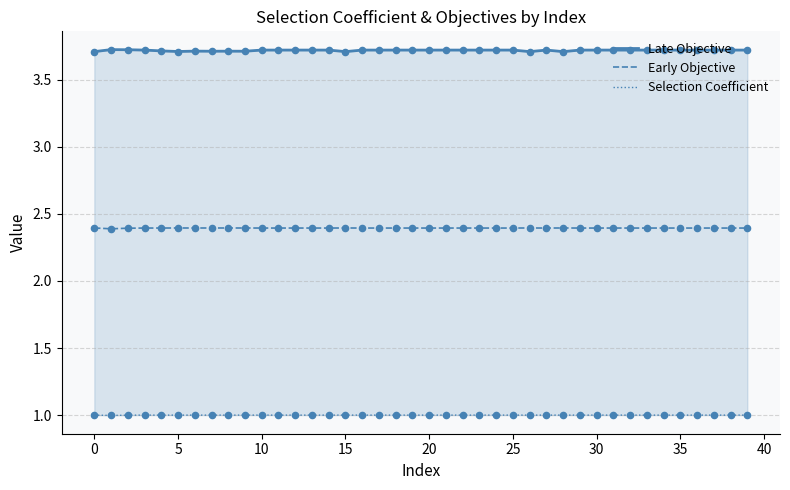

At which category is the sum across all series the highest?

5